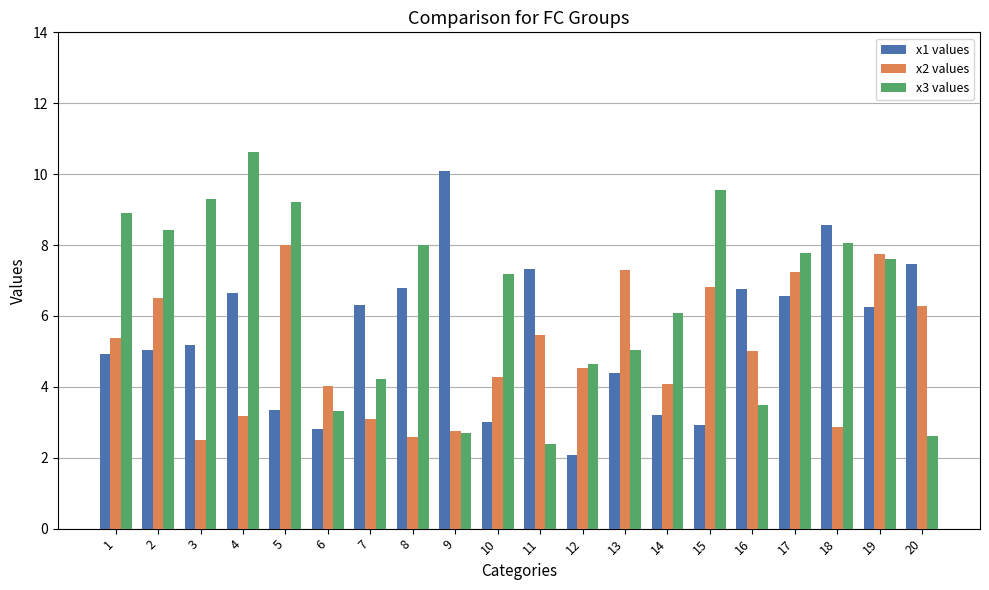

Which label corresponds to the smallest value in the chart?

12